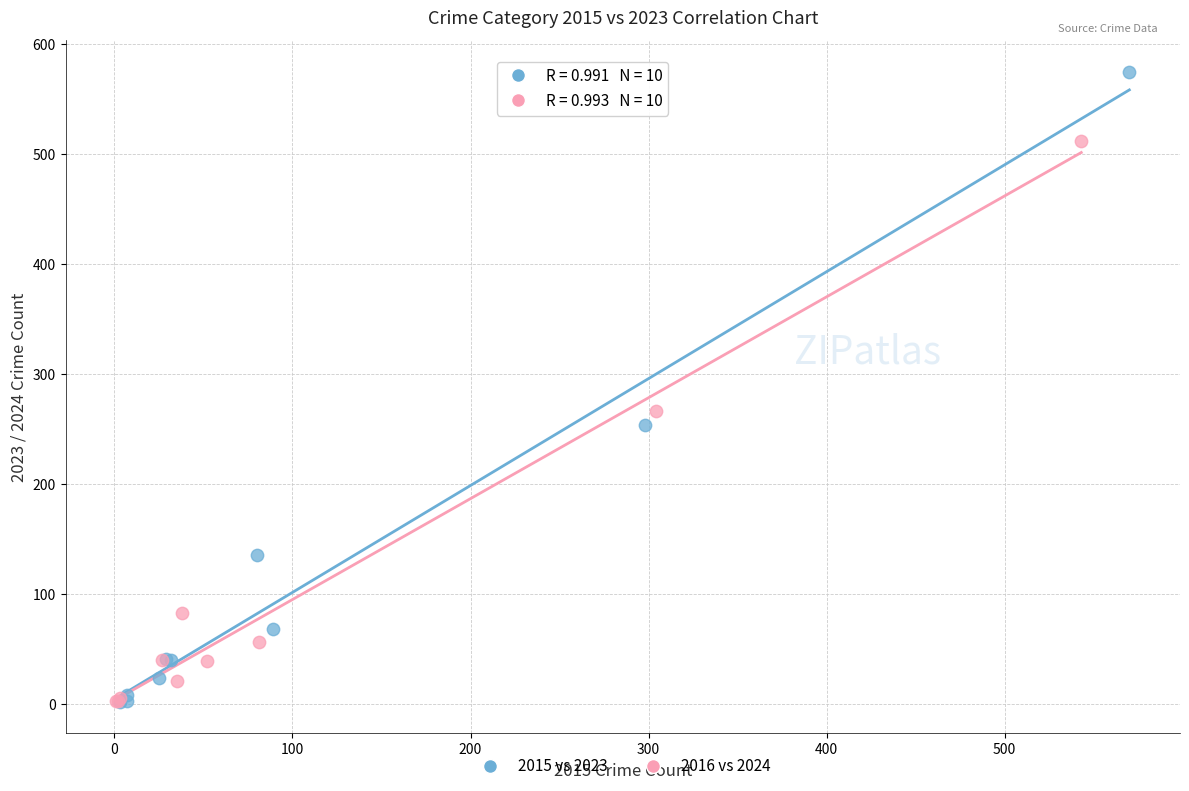

Which series has the widest spread of Y values?

2015 vs 2023